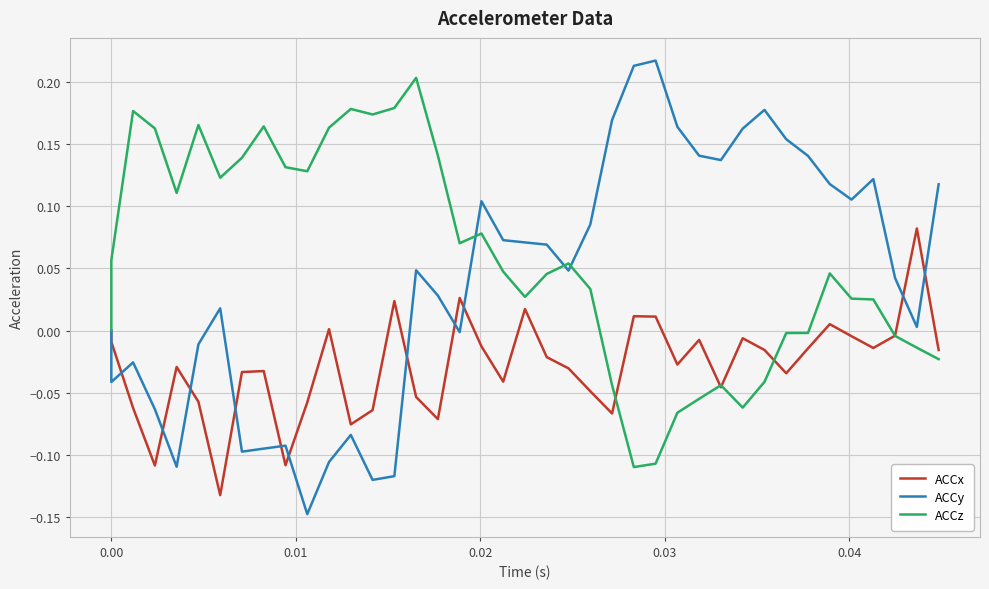

Which series has the widest spread of values?

ACCy